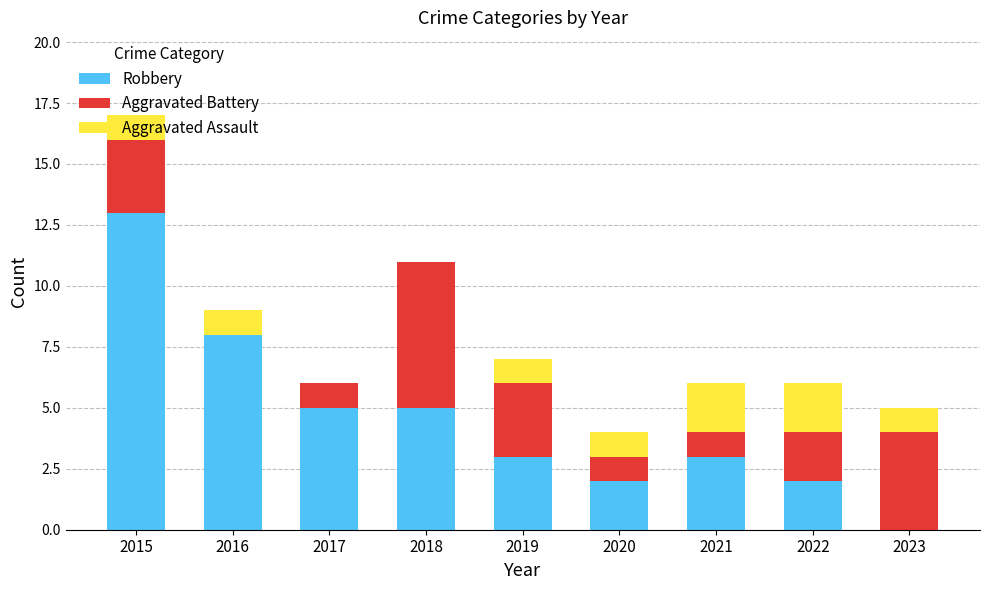

Is it true that Robbery equals 5 at 2017?

True